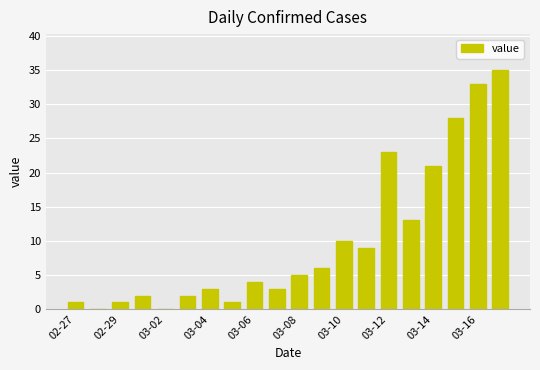

What is the average value?

10